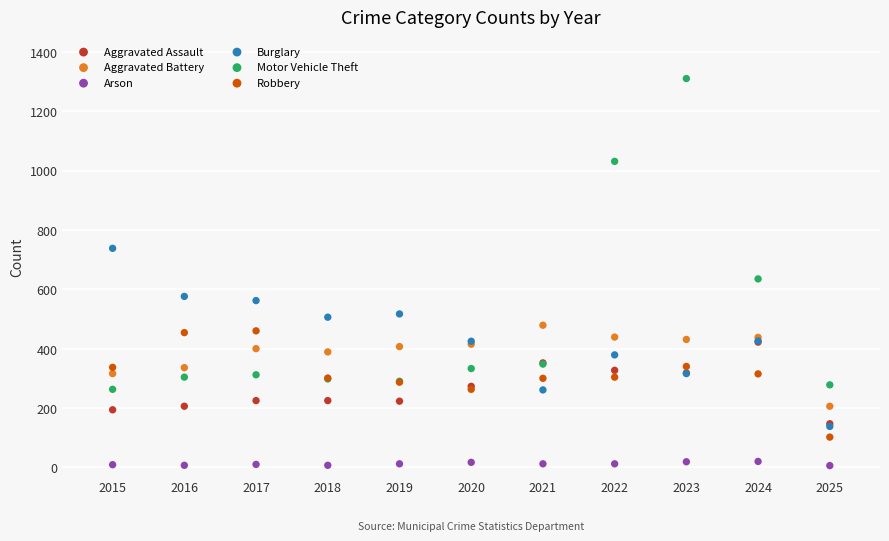

Across all series, what Y value is closest to 658?

635